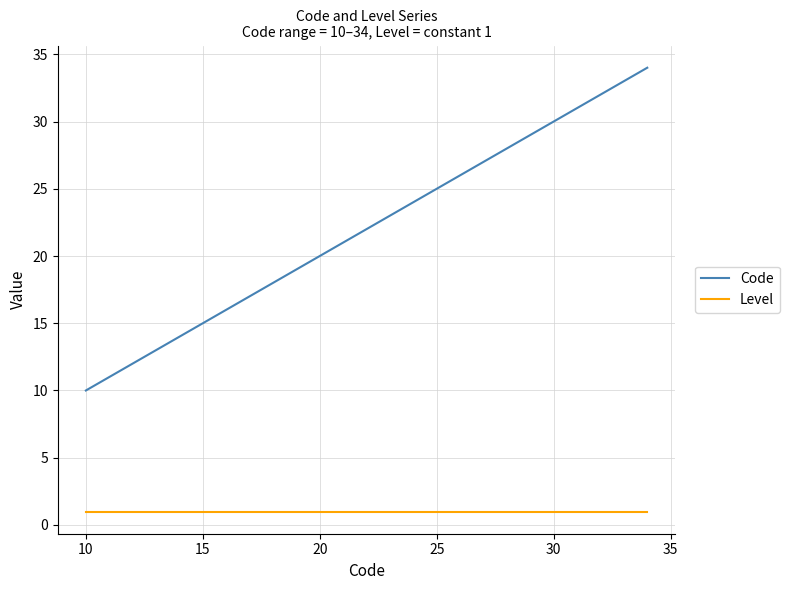

List the series in order of their overall mean, lowest first.

Level, Code